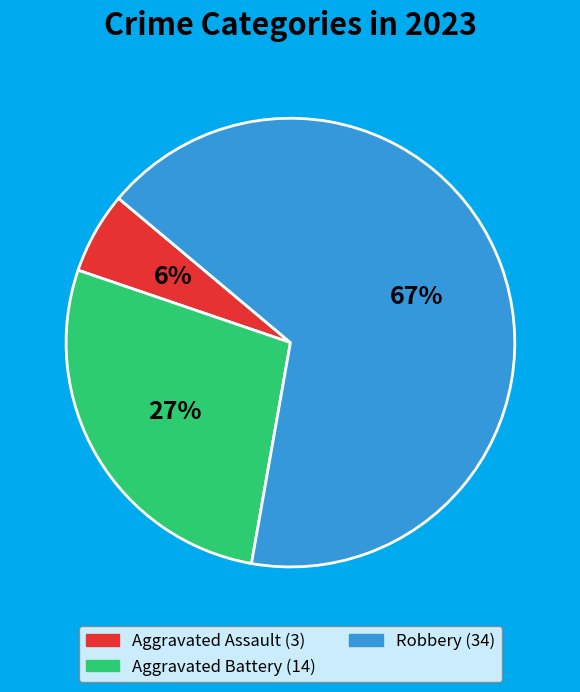

Count the number of slices in the pie.

3